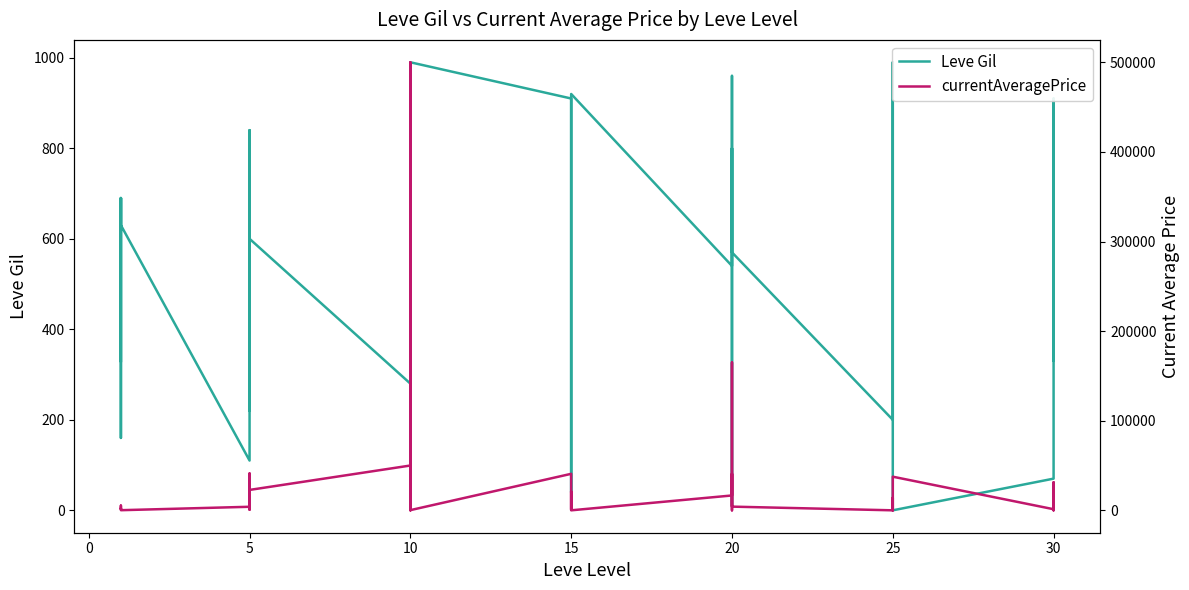

Where is Leve Gil nearest to the value 495?

5